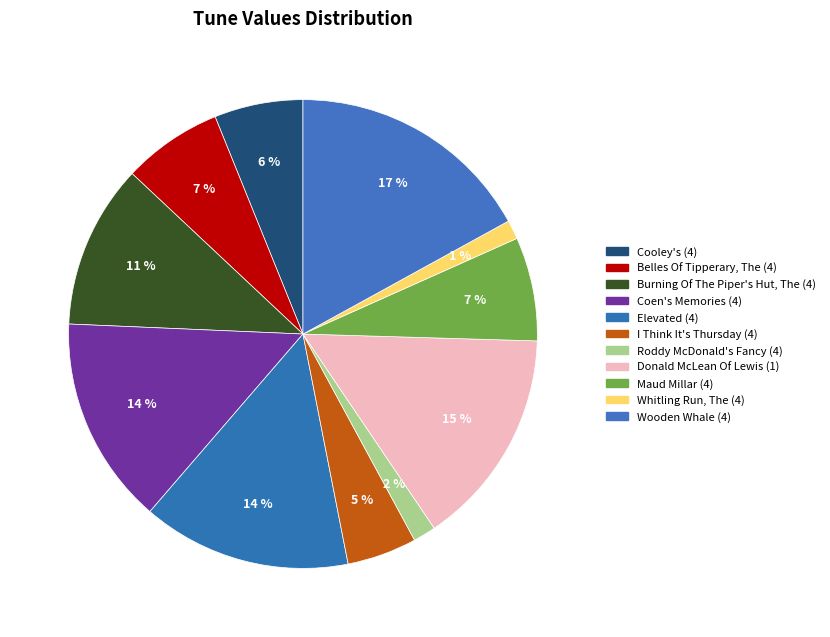

How many segments does this pie chart have?

11